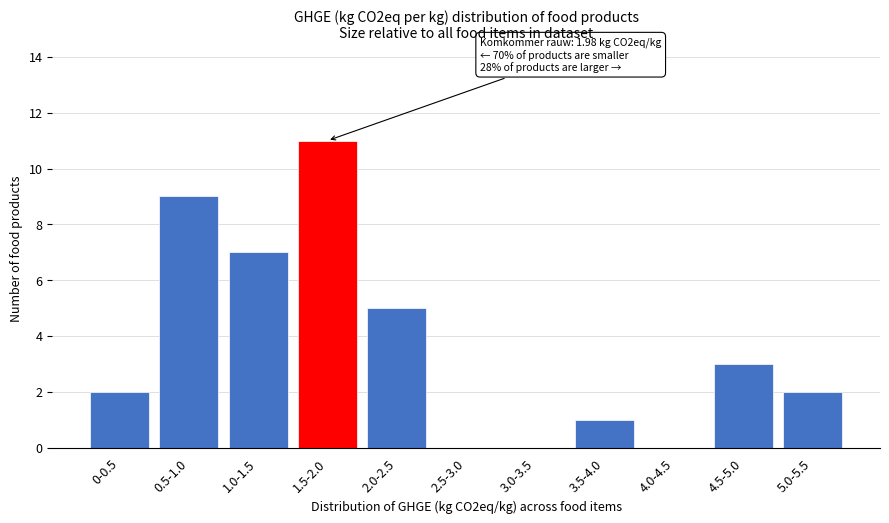

Reading left to right, list all the values displayed in this chart.

0-0.5=2	0.5-1.0=9	1.0-1.5=7	1.5-2.0=11	2.0-2.5=5	2.5-3.0=0	3.0-3.5=0	3.5-4.0=1	4.0-4.5=0	4.5-5.0=3	5.0-5.5=2